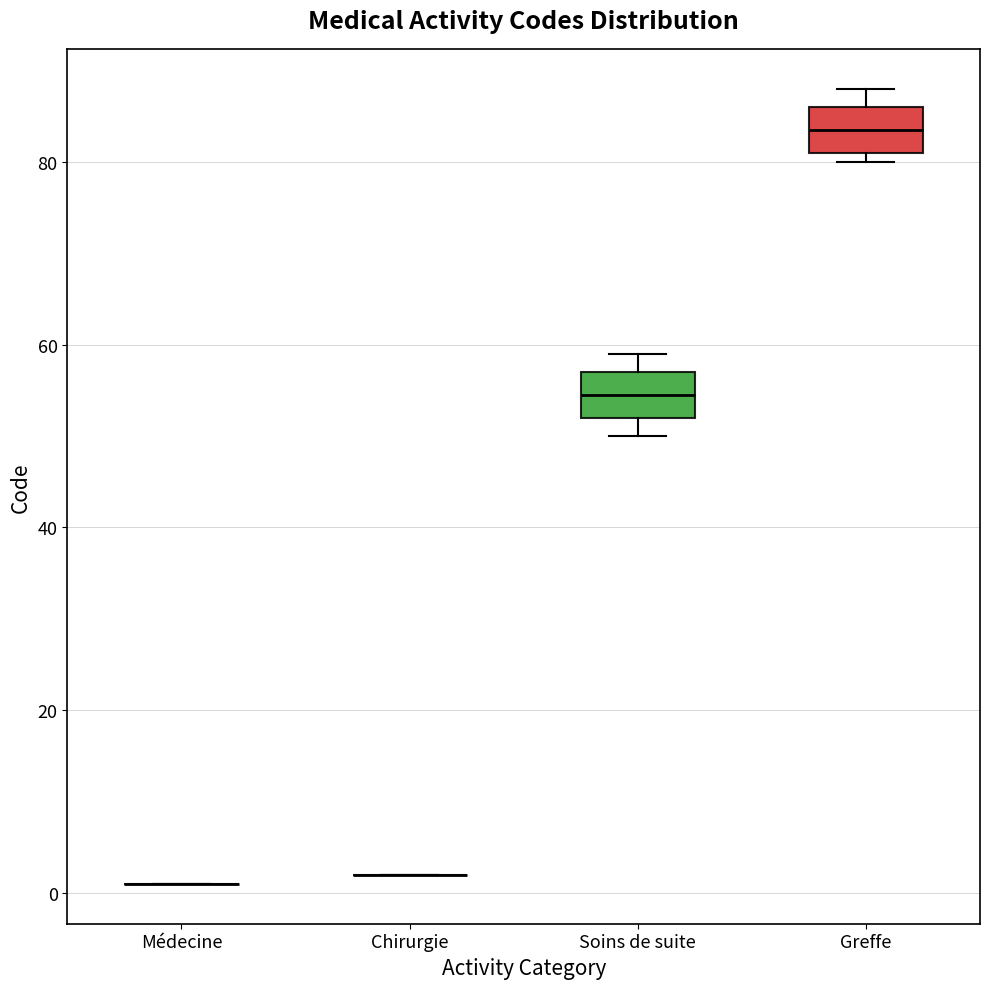

Where is the upper edge of the box for Greffe on the y-axis? The values are not printed on the chart, so give them approximately, as read against the axis.

86